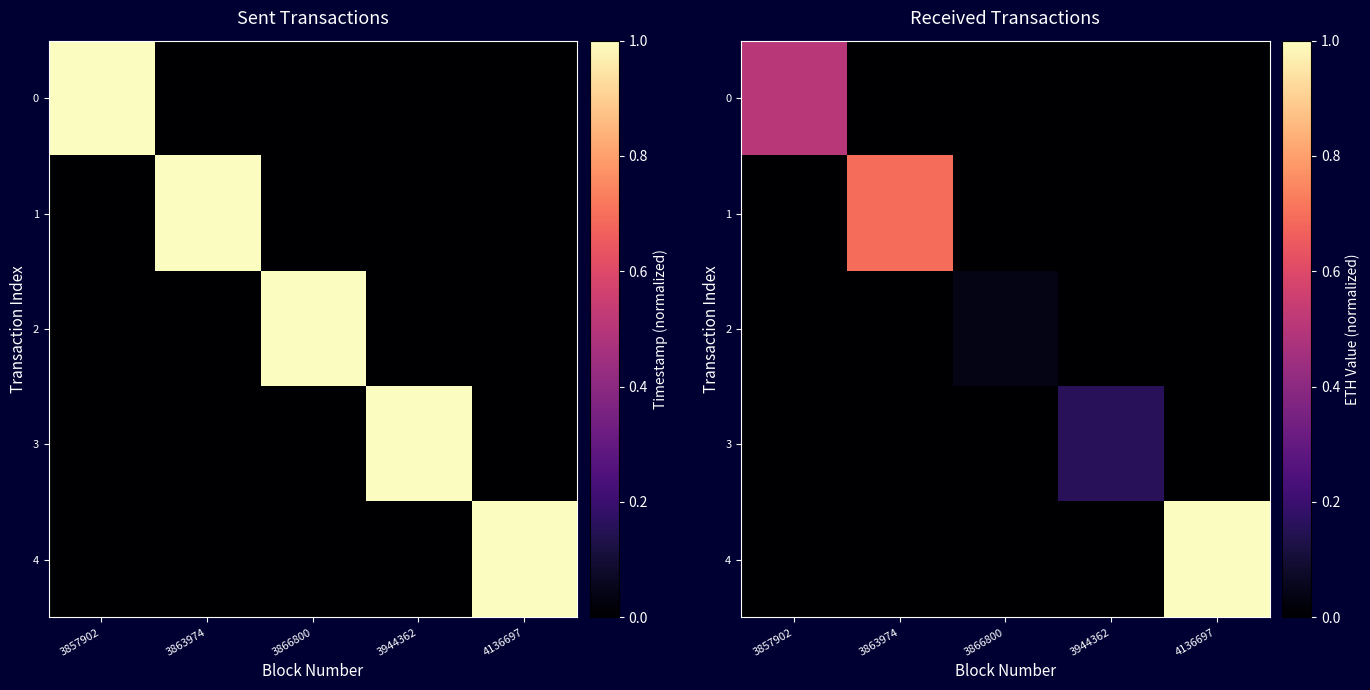

Is it true that 4 equals 0.4 at 3866800?

False